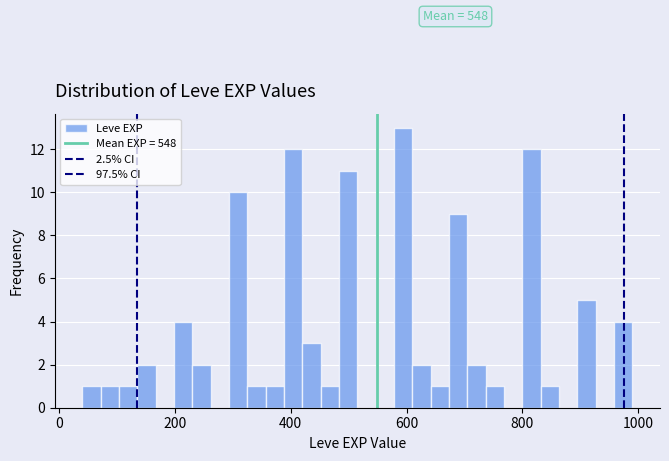

Around what value on the x-axis is the tallest bar? Give the approximate position of its centre, as read against the axis.

600